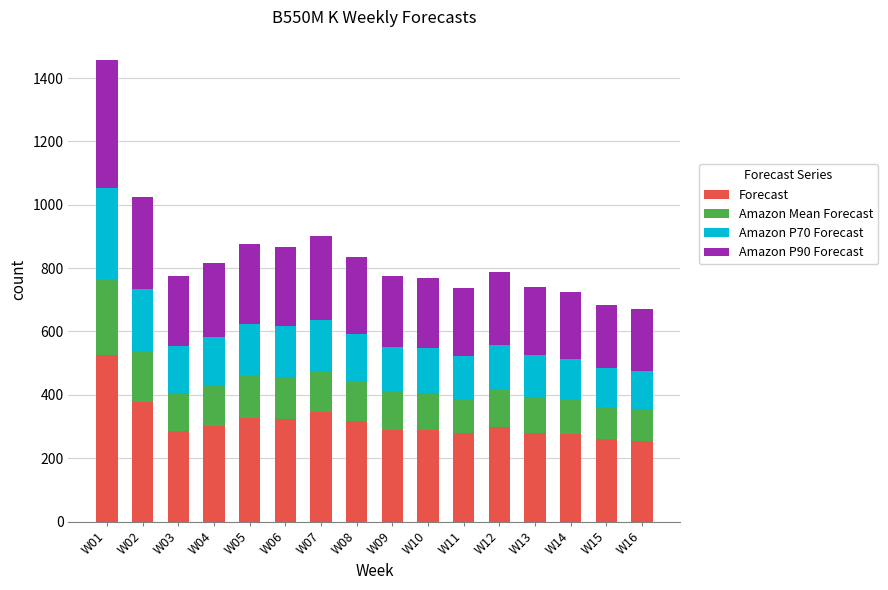

At which category is the sum across all series the highest?

W01